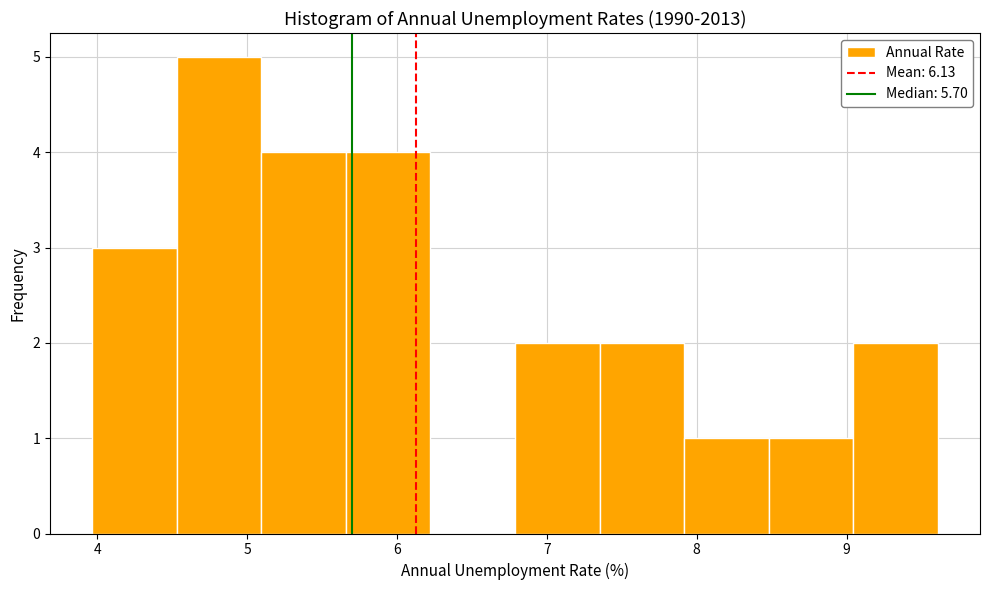

How tall is the bar that spans 7.9 to 8.5 on the x-axis? Neither the bar edges nor the heights are printed on the chart, so give them approximately, as read against the axes.

1